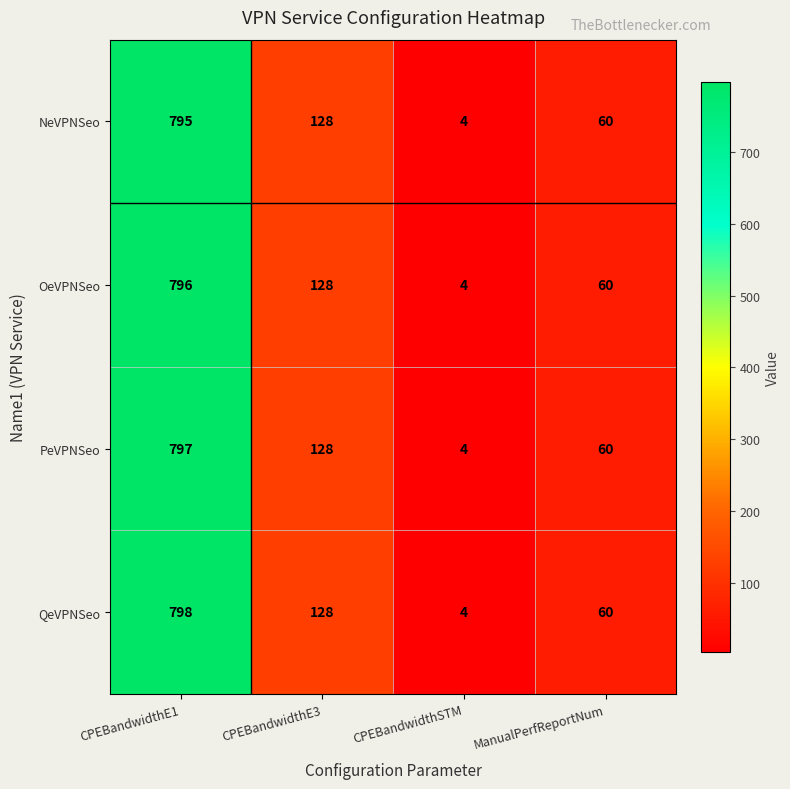

Which series changed the most between CPEBandwidthE1 and CPEBandwidthE3?

QeVPNSeo